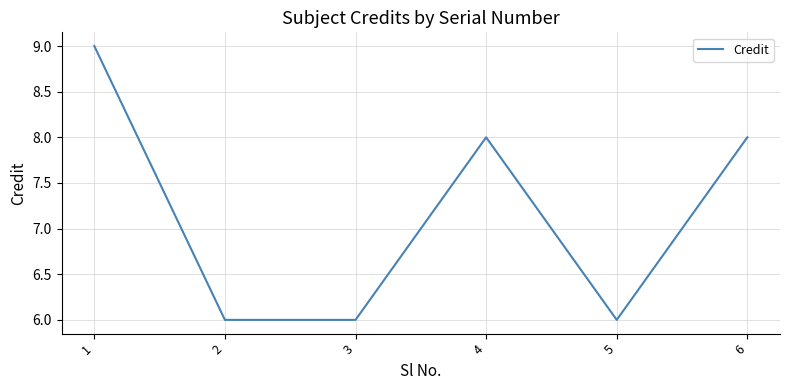

What is the change in value from 1 to 5?

-3